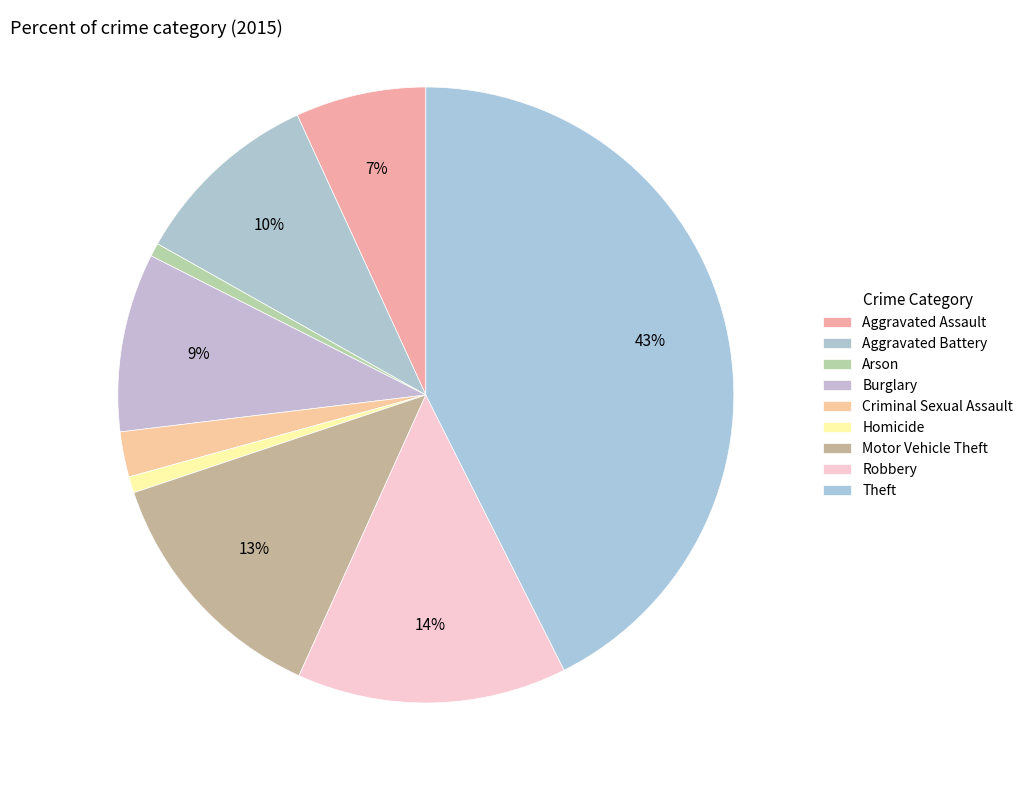

Does Arson represent more than half of the total?

No